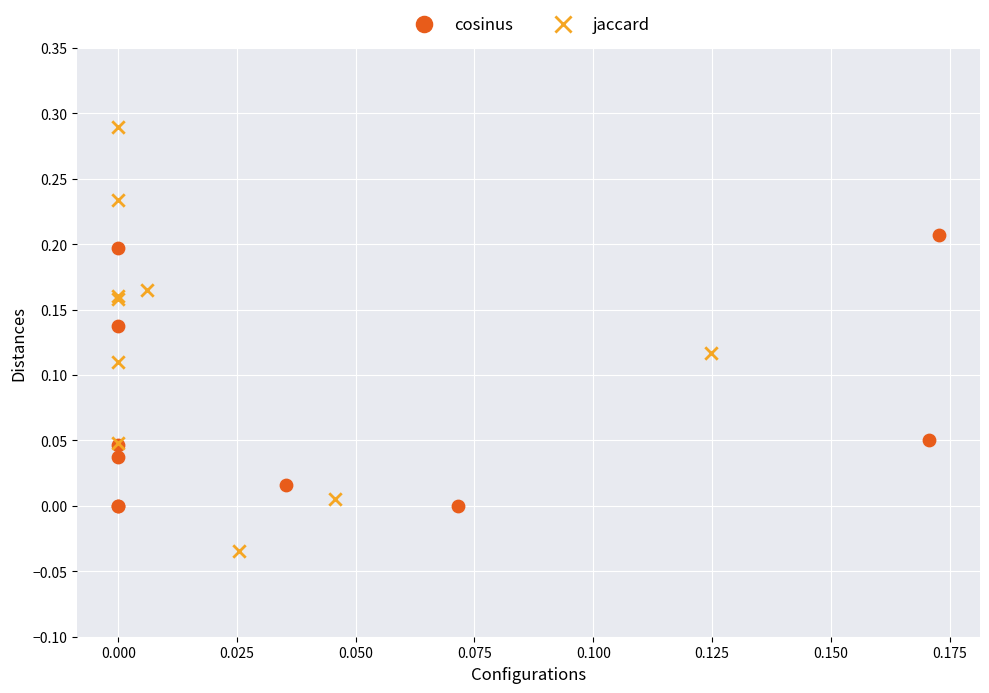

Which series contains the lowest Y value?

jaccard